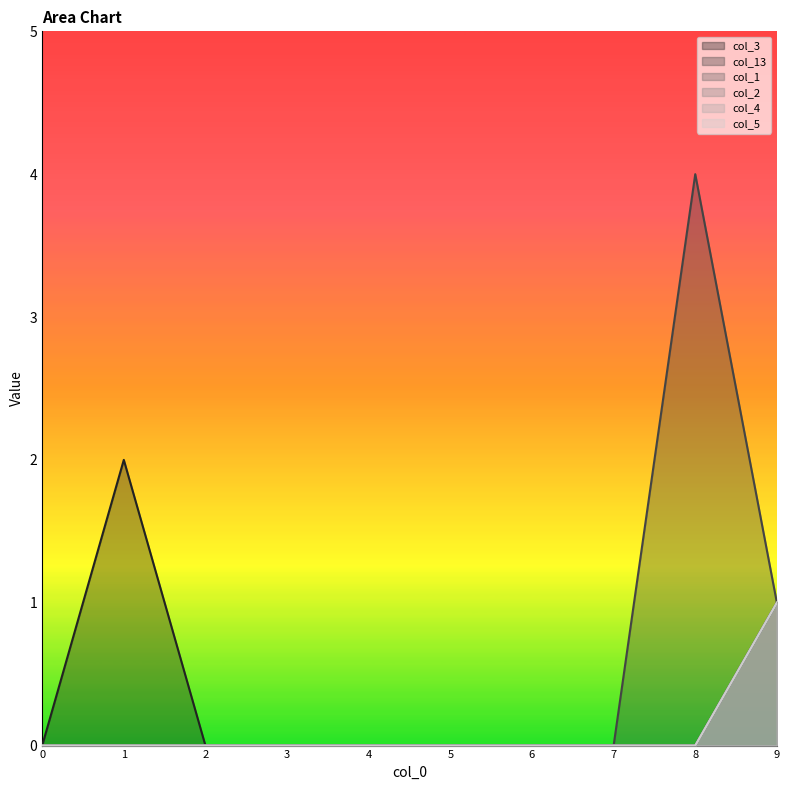

True or false: col_5 has more than 1 interior local peaks.

False